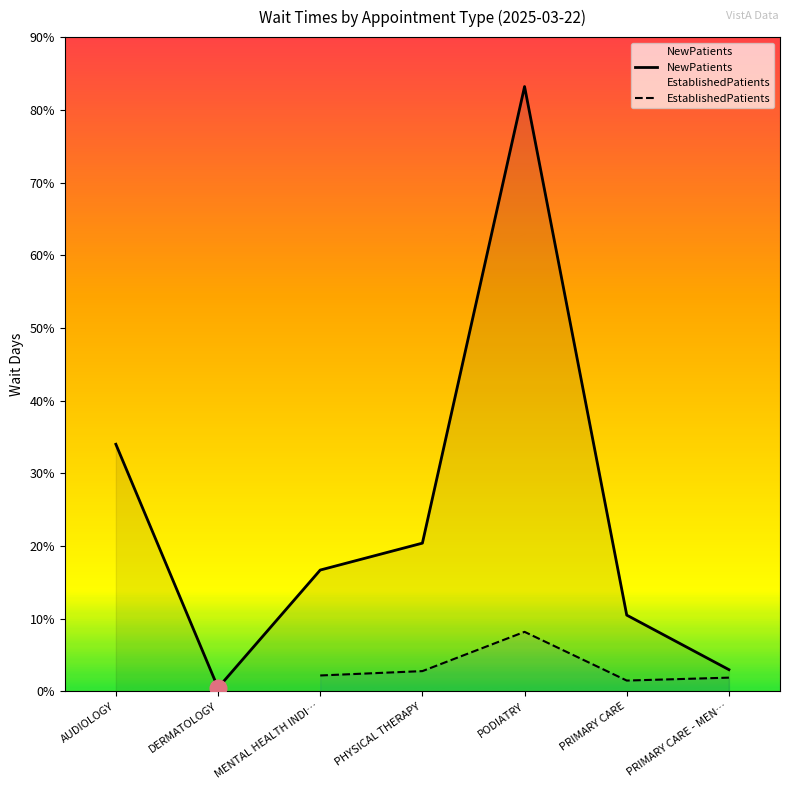

What is the greatest value displayed?

83.2